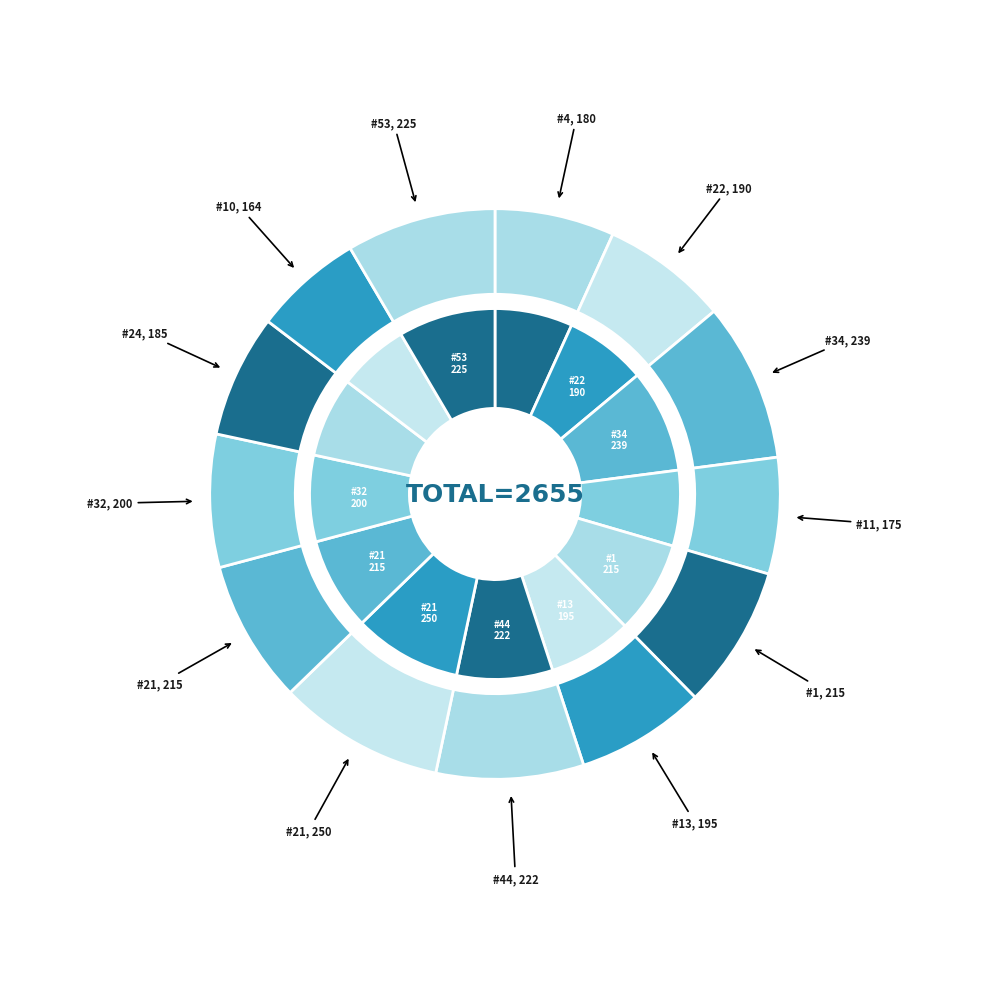

True or false: Nathan England (#24) accounts for 7% of the total.

True